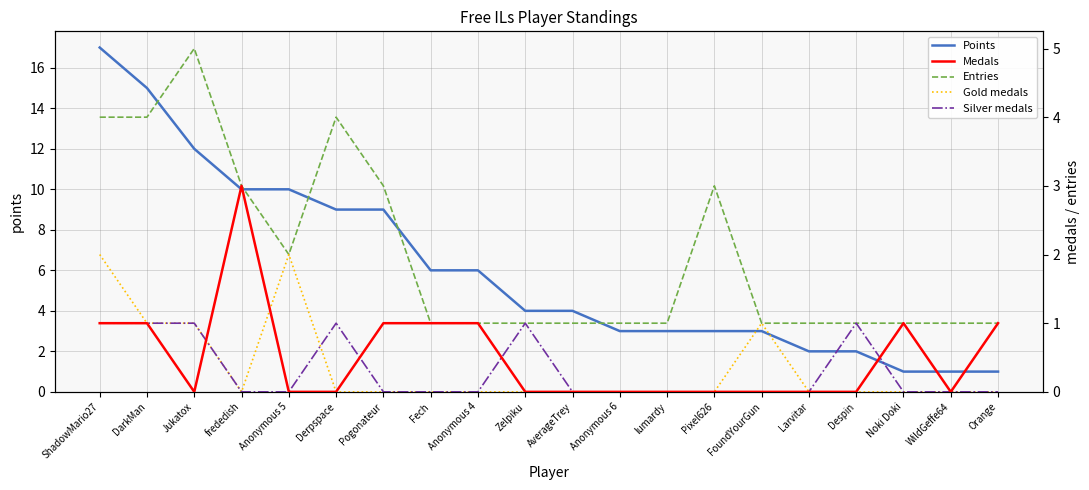

What is the label of the 9th point from the left?

Anonymous 4